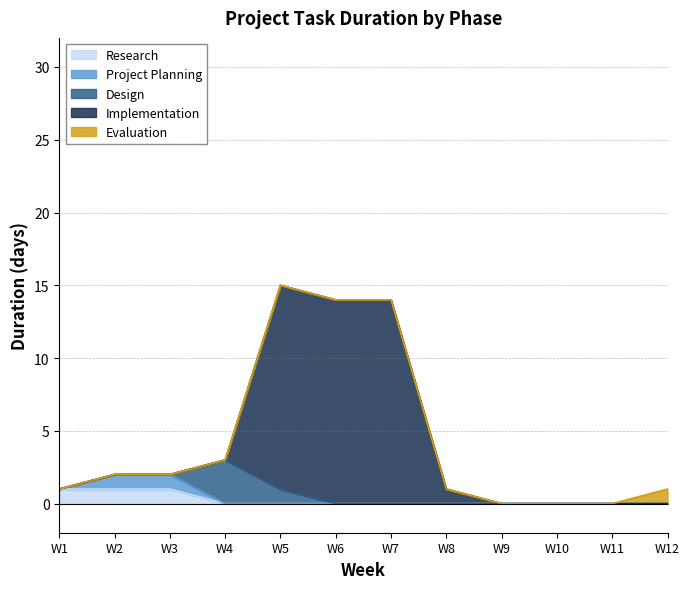

What are all the series names shown in the legend?

Research, Project Planning, Design, Implementation, Evaluation